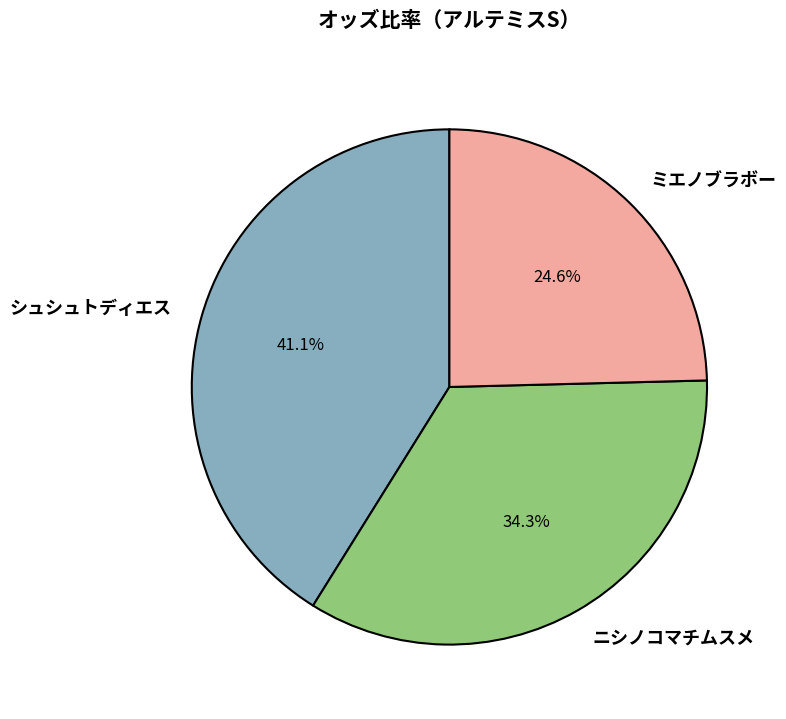

How many segments does this pie chart have?

3